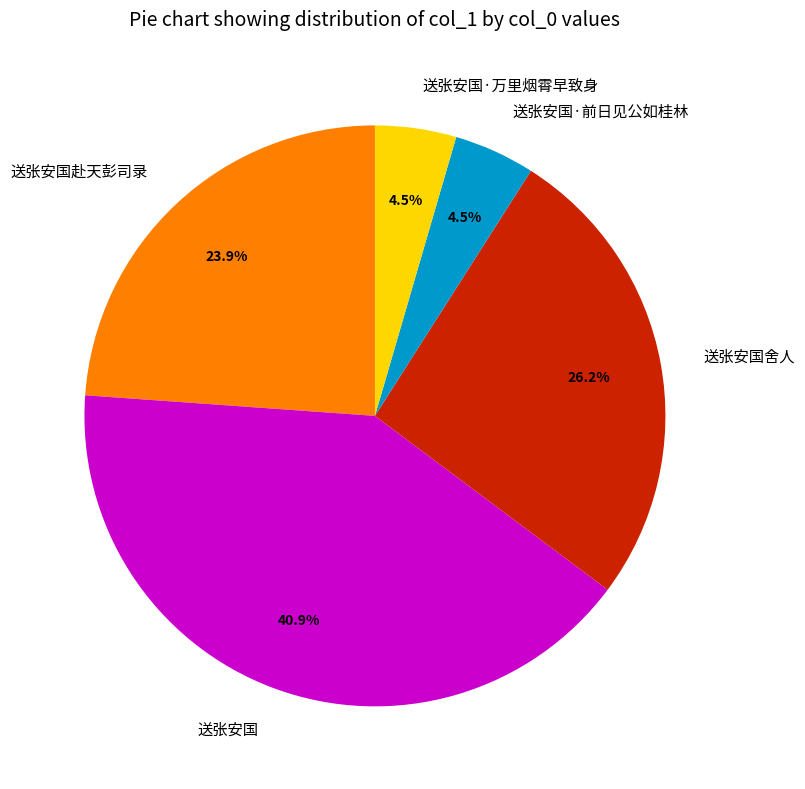

True or false: 送张安国·前日见公如桂林 accounts for 10% of the total.

False